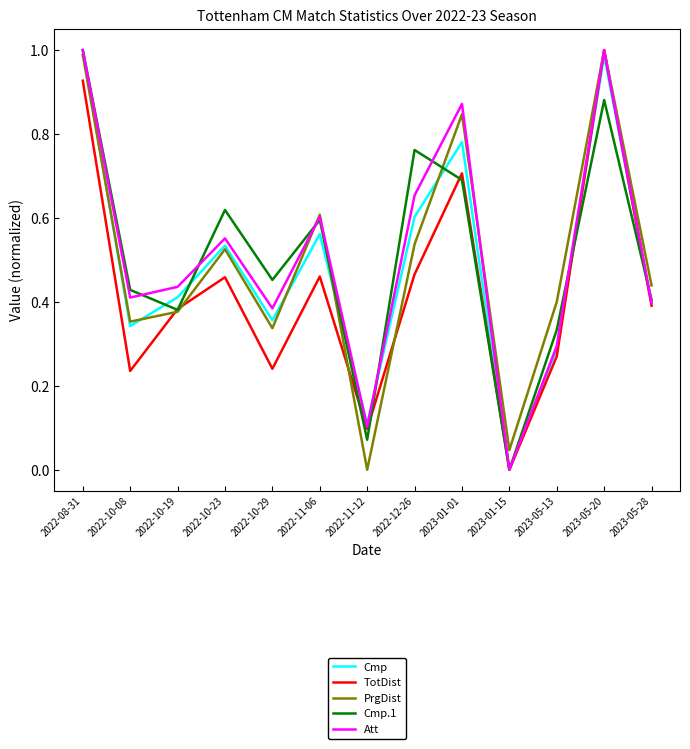

Which series changed the most between 2022-12-26 and 2023-01-15?

Cmp.1